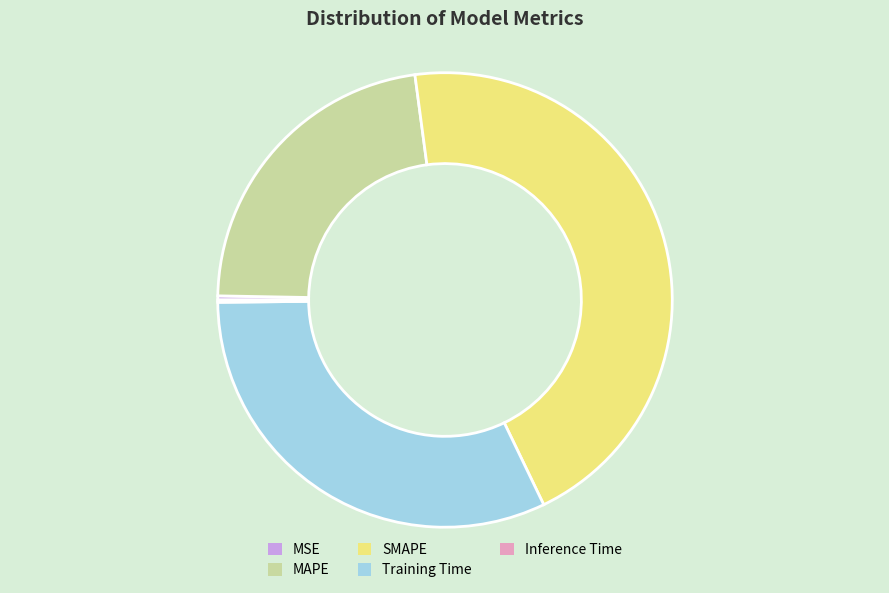

Which category has the biggest portion of the pie?

SMAPE